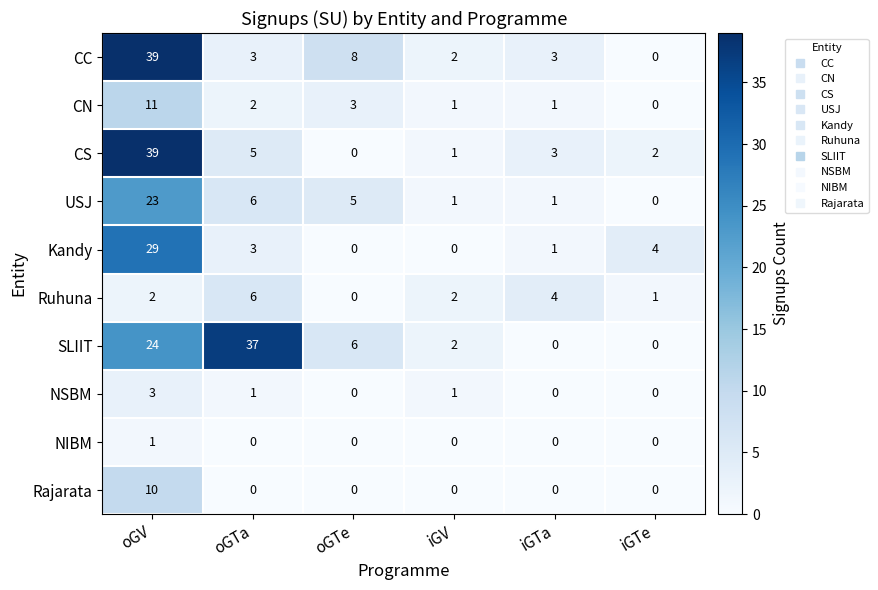

The value of Rajarata at oGV is 7. True or false?

False